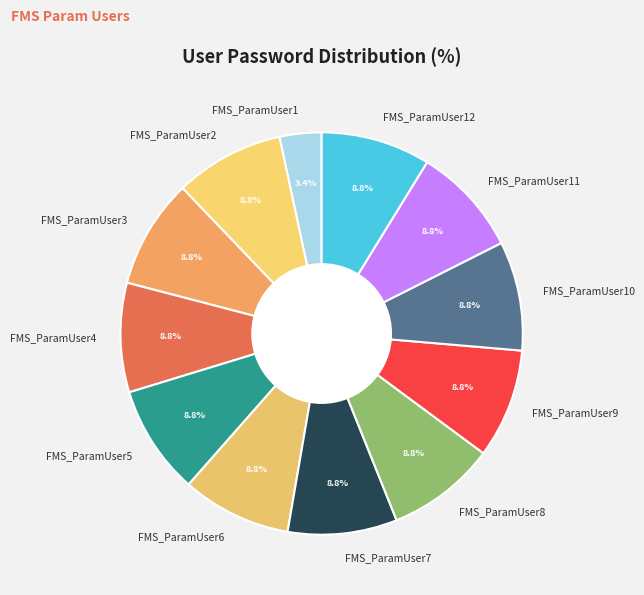

Approximately how many times larger is the value at FMS_ParamUser8 compared to FMS_ParamUser12?

1.0